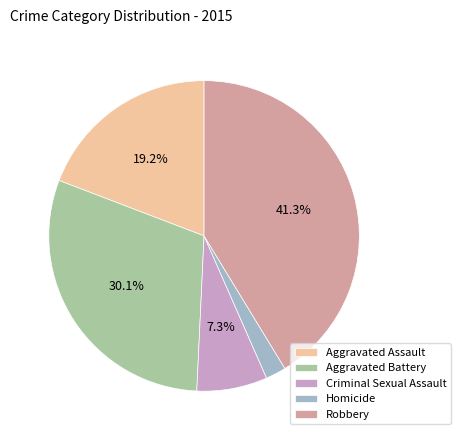

Which category has the smallest portion of the pie?

Homicide